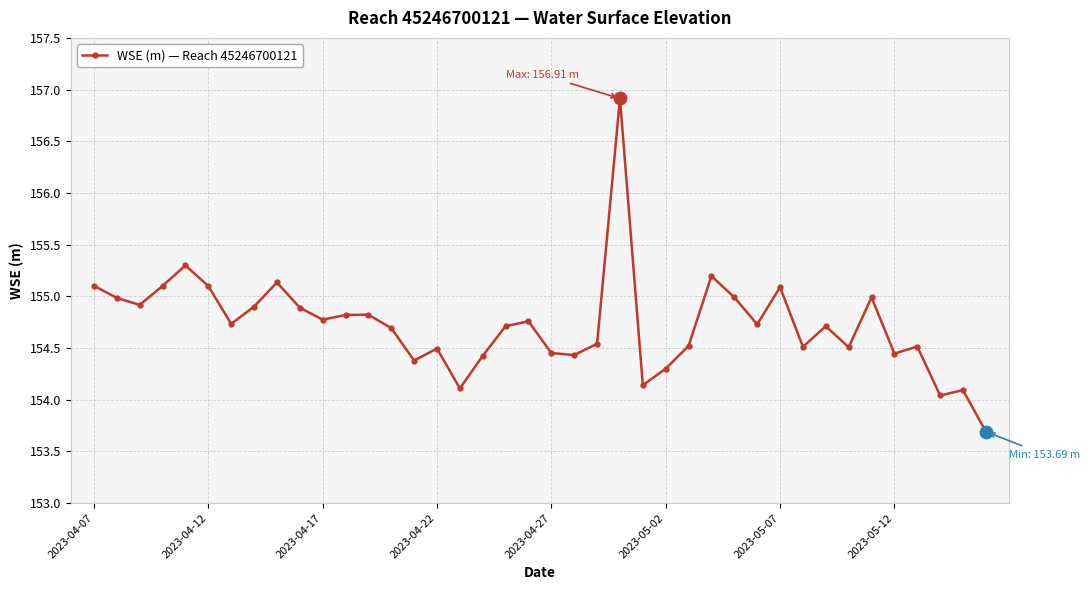

What is the minimum value shown in the chart?

153.7